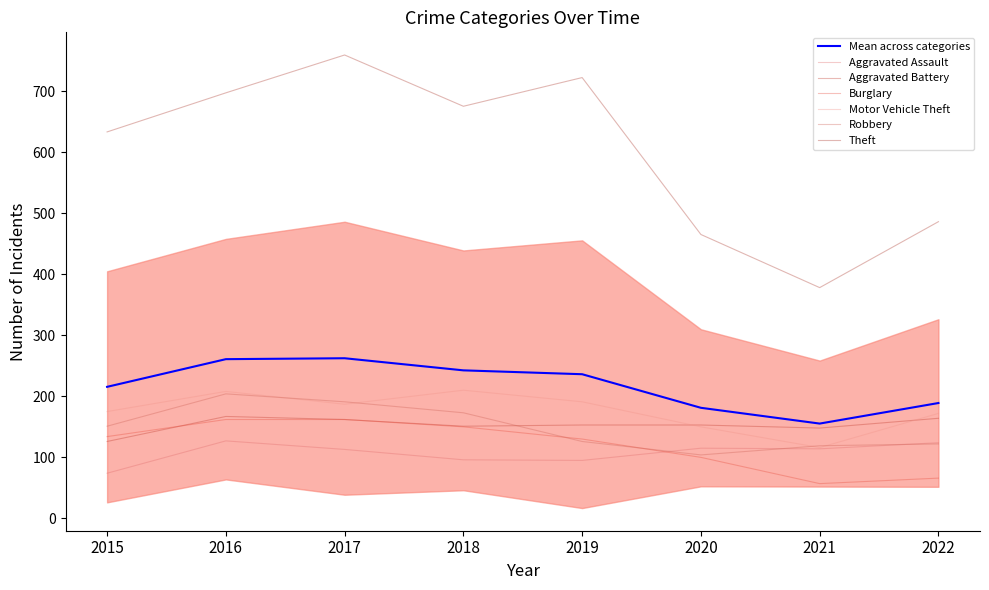

Reading left to right, transcribe all the data shown in this chart.

Aggravated Assault: 2015=74	2016=127	2017=113	2018=96	2019=95	2020=115	2021=114	2022=124
Aggravated Battery: 2015=126	2016=167	2017=162	2018=151	2019=153	2020=153	2021=148	2022=164
Burglary: 2015=134	2016=162	2017=162	2018=150	2019=130	2020=100	2021=57	2022=66
Motor Vehicle Theft: 2015=175	2016=208	2017=187	2018=210	2019=191	2020=150	2021=116	2022=172
Robbery: 2015=151	2016=204	2017=191	2018=173	2019=126	2020=104	2021=119	2022=122
Theft: 2015=633	2016=697	2017=759	2018=675	2019=722	2020=465	2021=378	2022=486